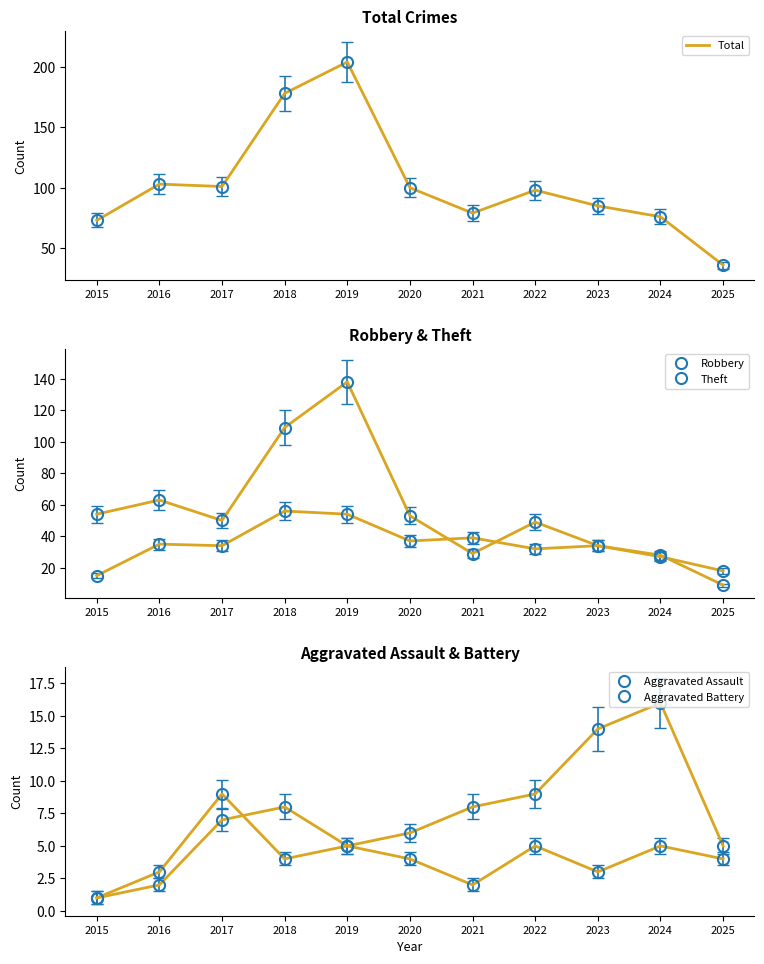

Is it true that Aggravated Battery equals 5 at 2019?

True